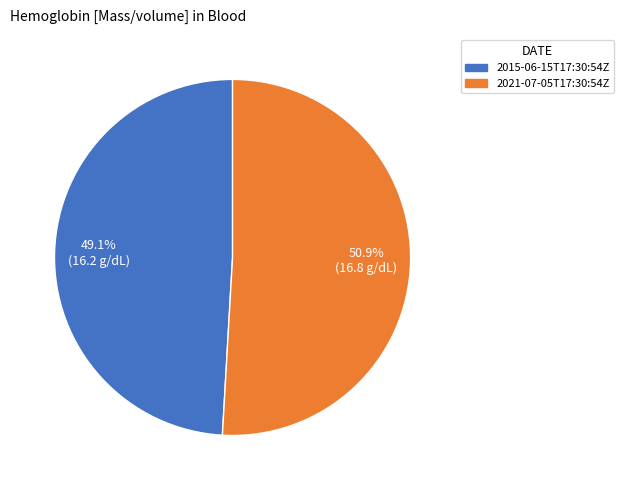

Which category has the smallest portion of the pie?

2015-06-15T17:30:54Z